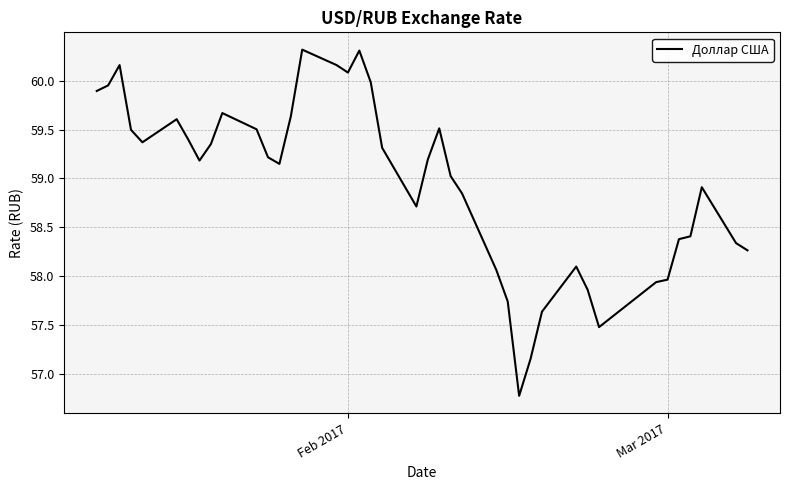

What is the minimum value shown in the chart?

56.8